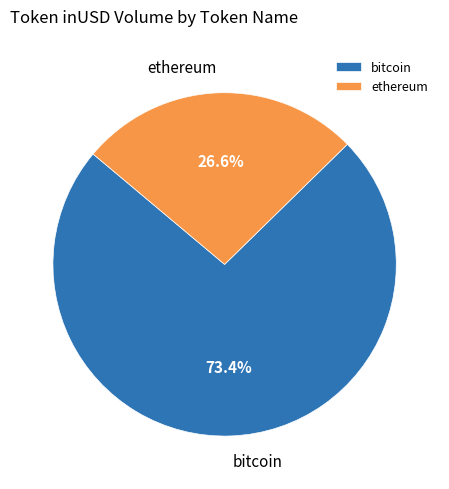

To the nearest percent, what is the average slice percentage?

50%